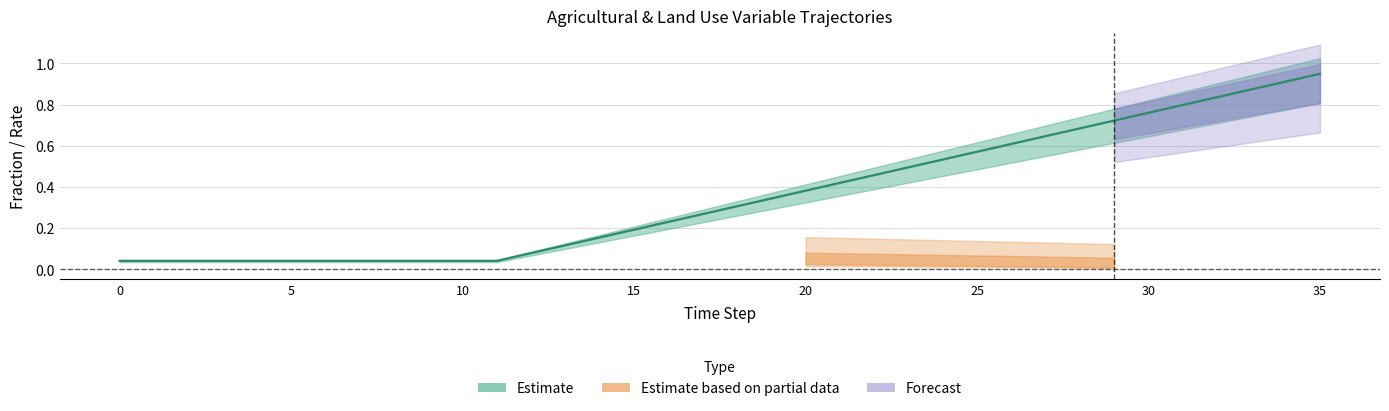

What is the value of the 18th point from the left?

0.3